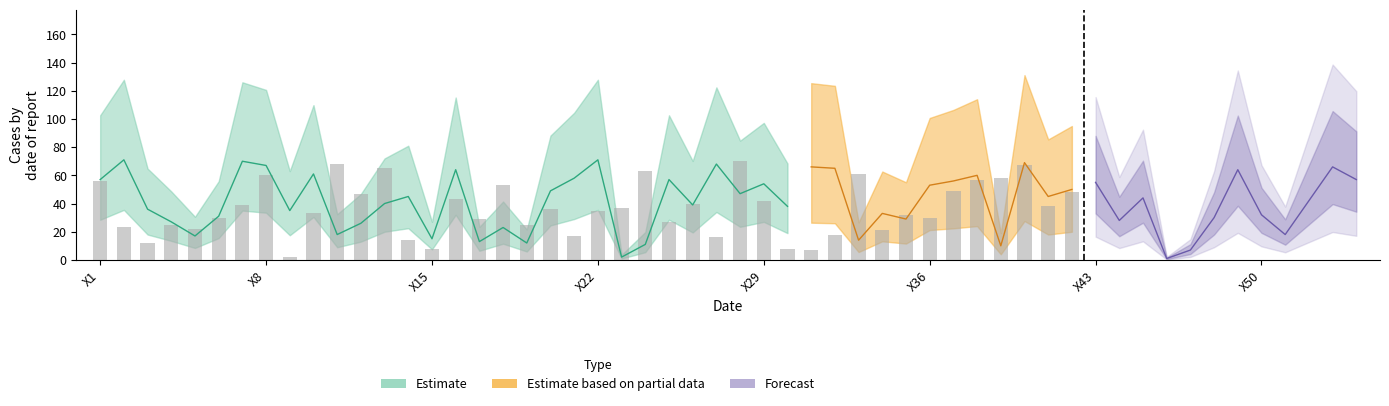

What is the smallest value displayed?

2